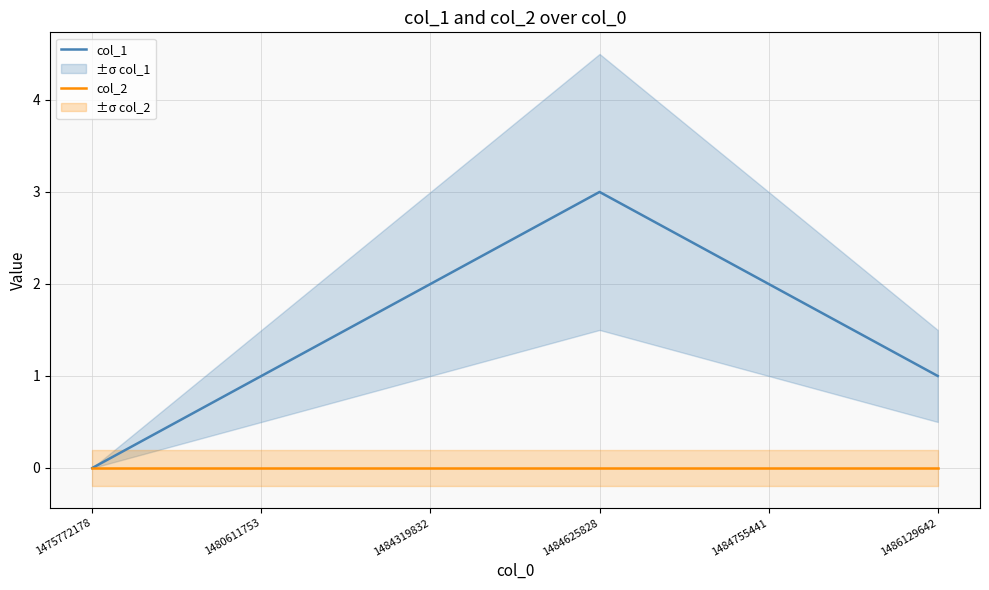

Rank the categories by col_2 value from highest to lowest.

1475772178, 1480611753, 1484319832, 1484625828, 1484755441, 1486129642